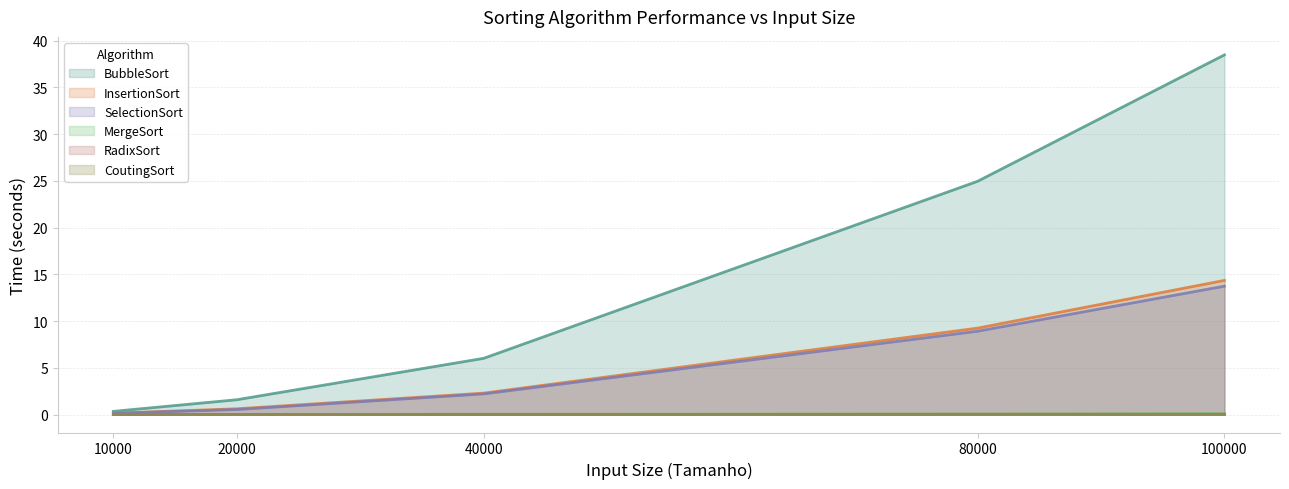

Does the chart display data point markers on the line(s)?

No